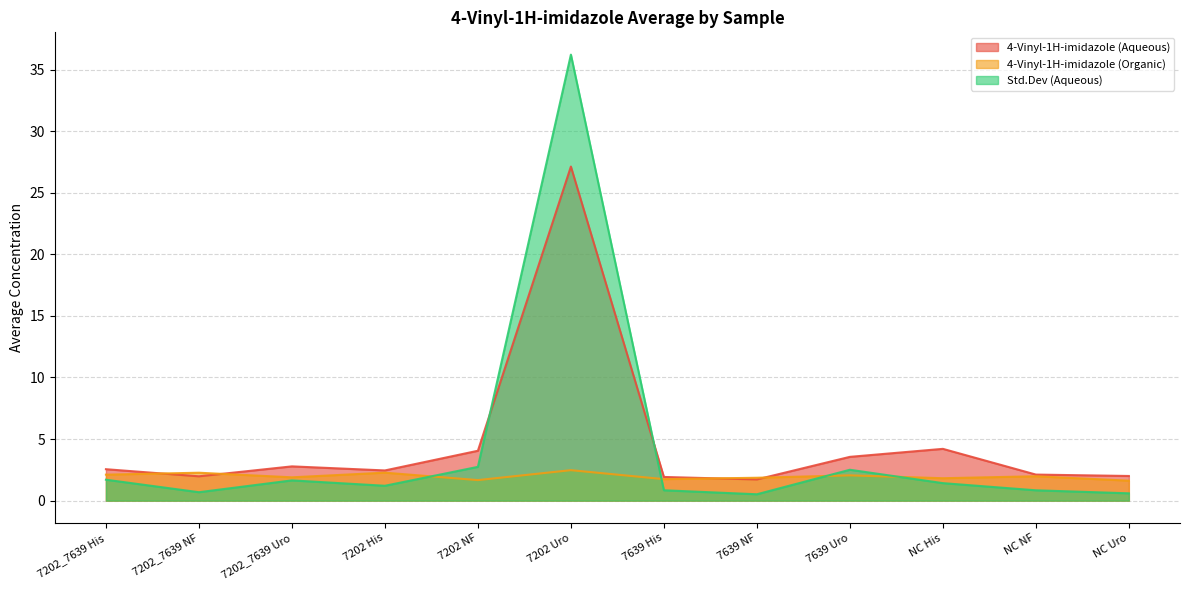

Is it true that Std.Dev (Aqueous) equals 1.5 at 7202 NF?

False